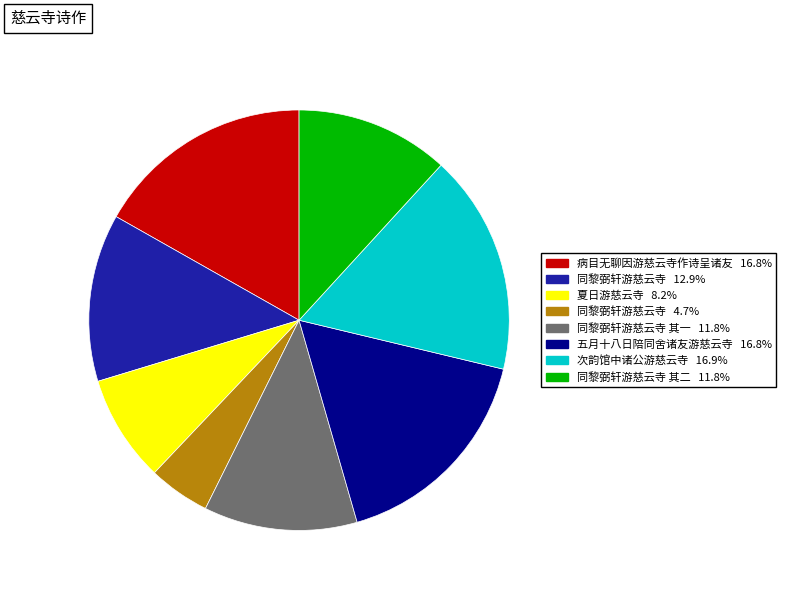

Does any single category account for the majority?

No